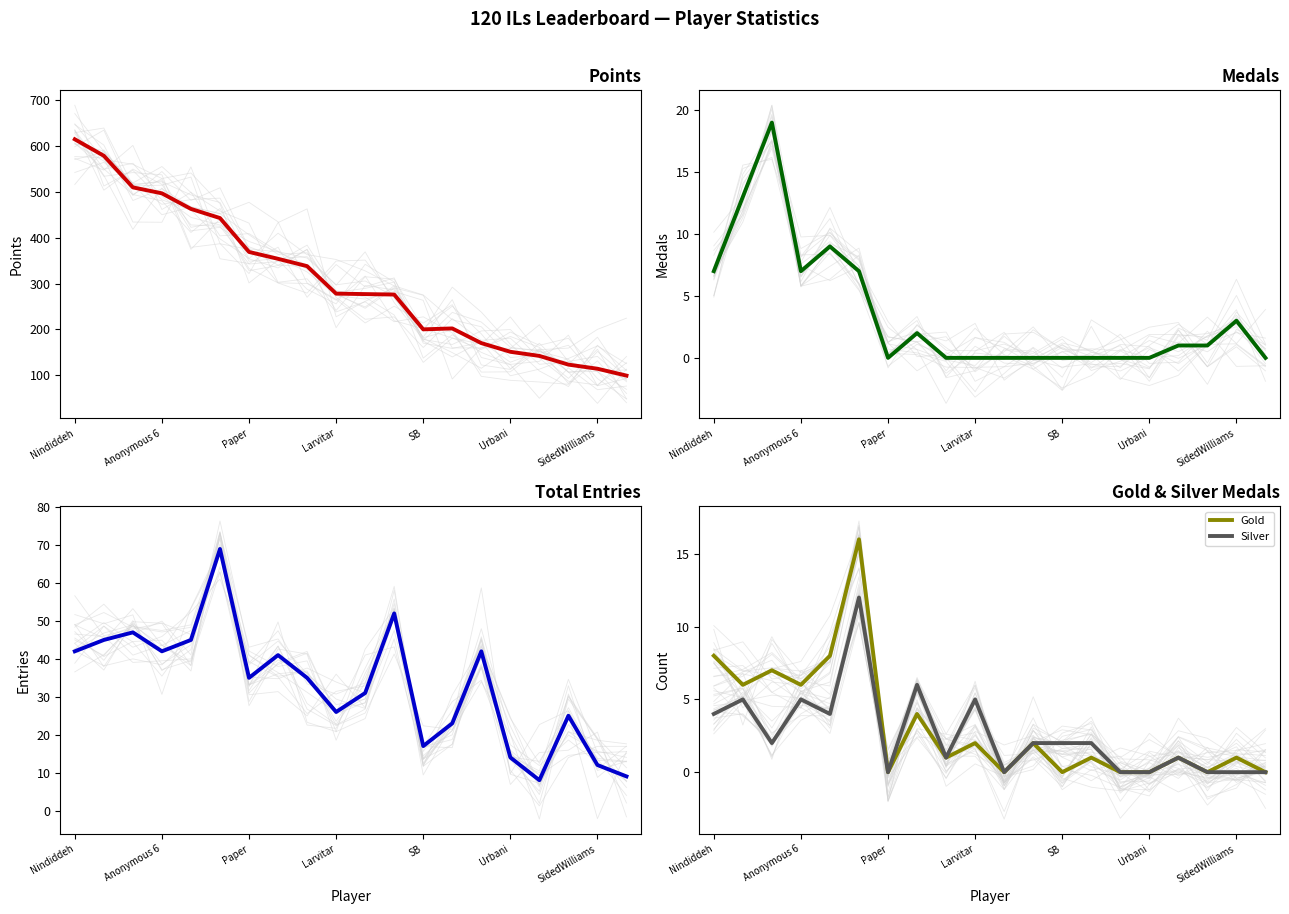

Is this an area chart (filled region under the line)?

No